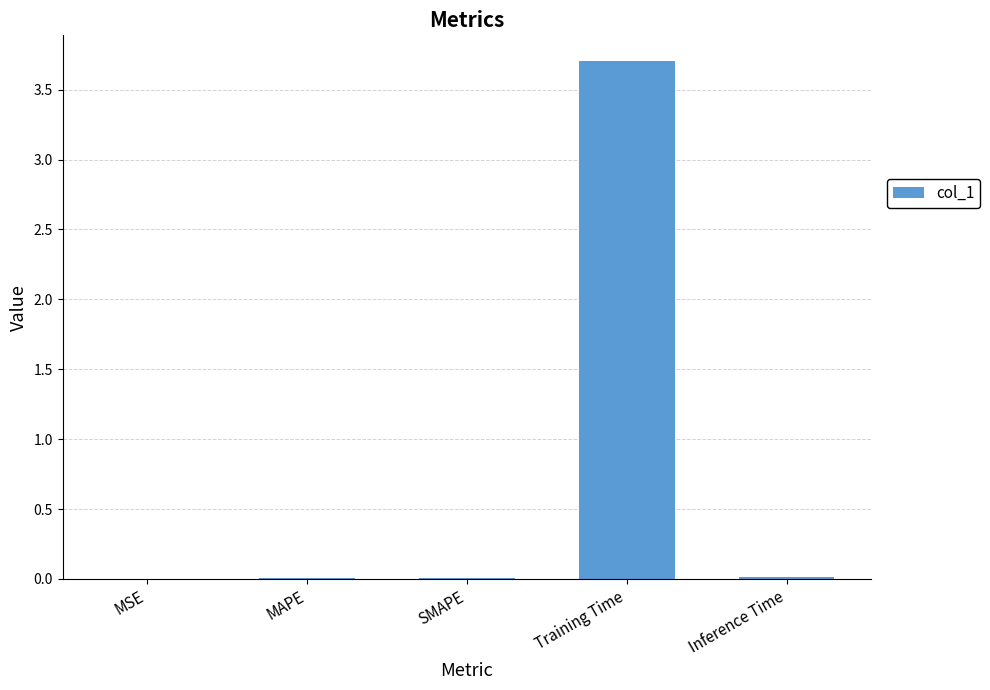

What is the maximum value shown in the chart?

3.7